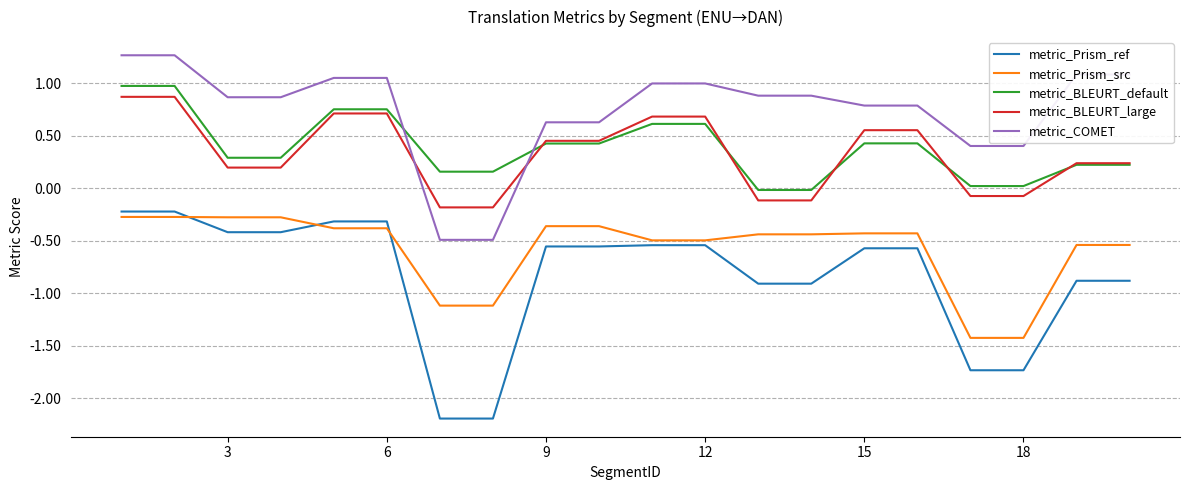

What is the lowest value of the metric_Prism_ref series?

-2.2